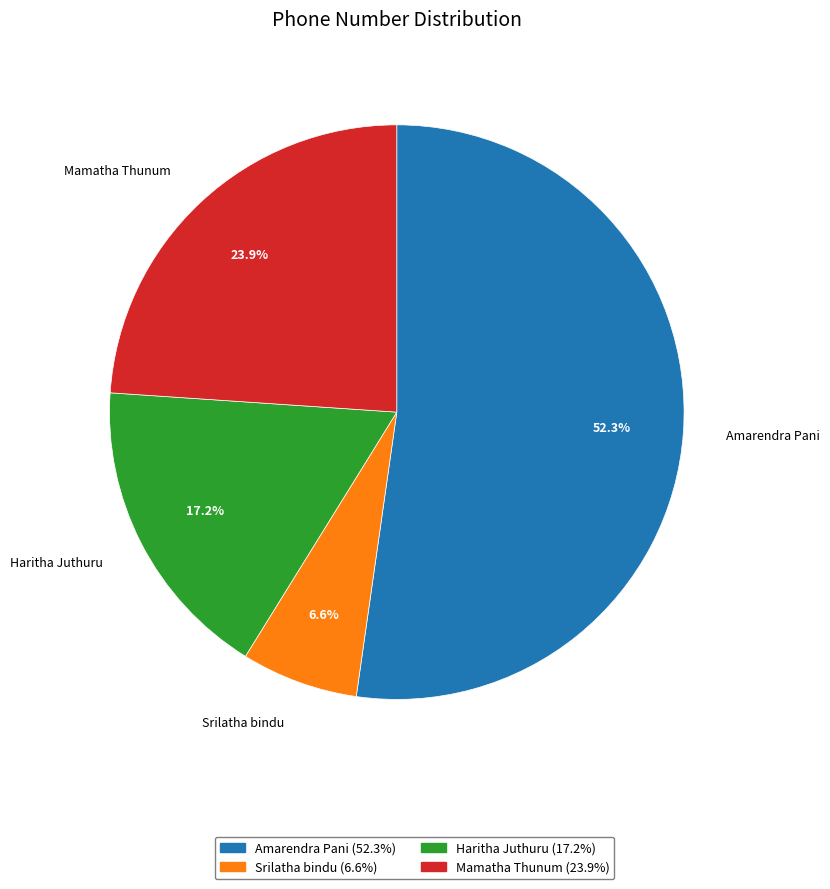

Which slice represents more than half of the pie?

Amarendra Pani